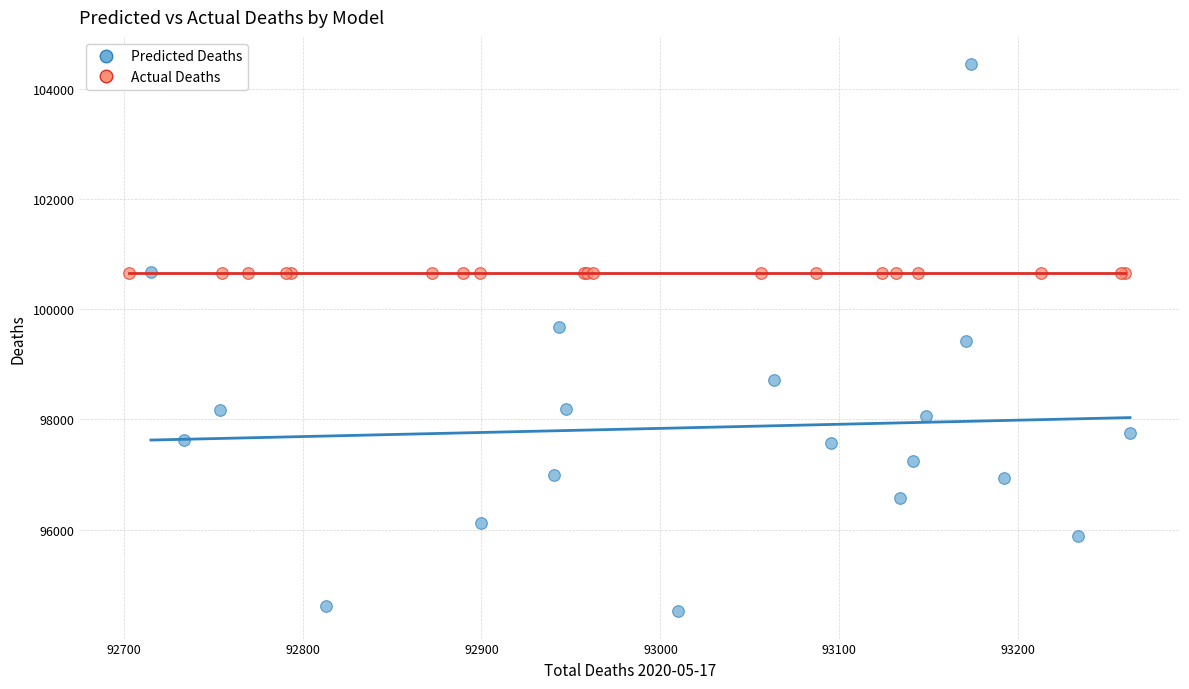

Which series reaches the minimum Y coordinate?

Predicted Deaths